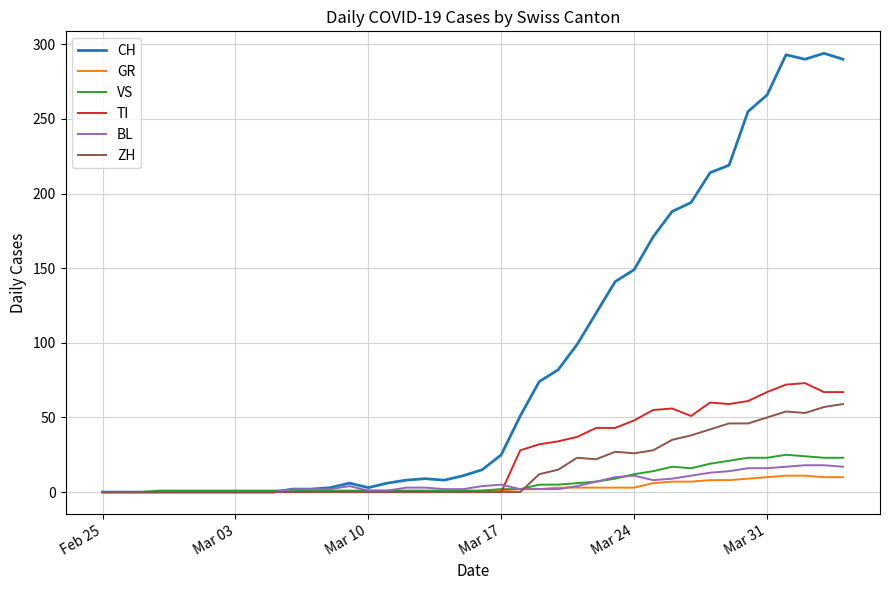

What is the average value of the TI series?

24